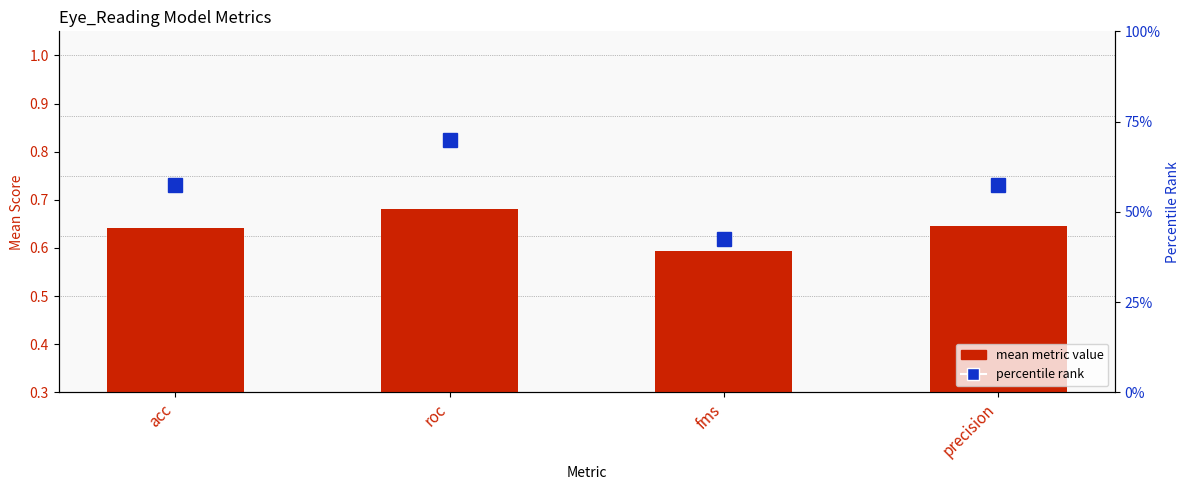

What is the spread (max minus min) of values at roc?

69.3